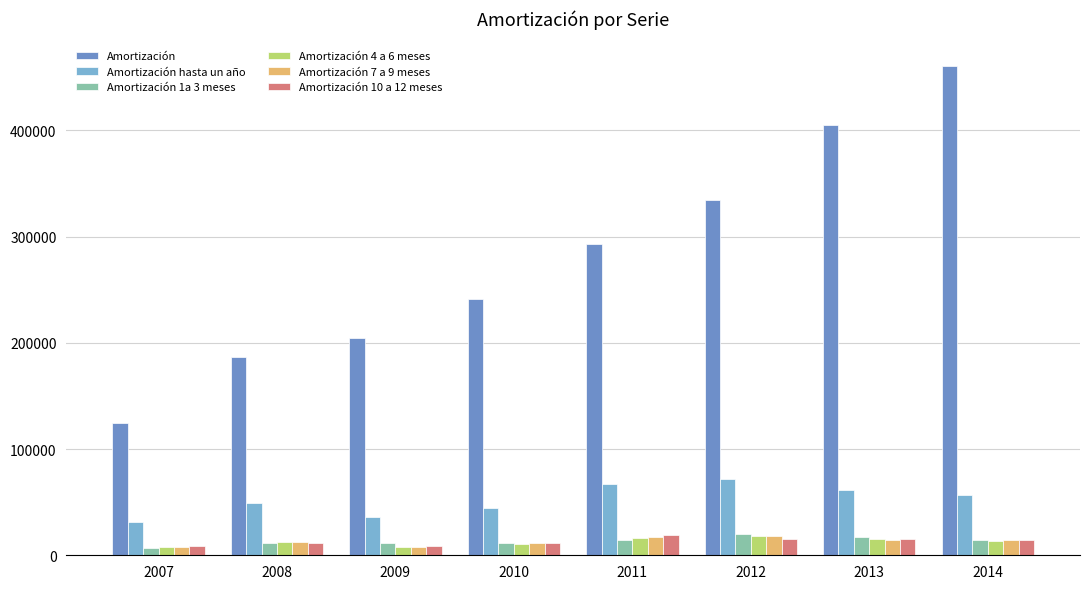

What is the difference between the maximum and minimum values in the Amortización 10 a 12 meses series?

10924